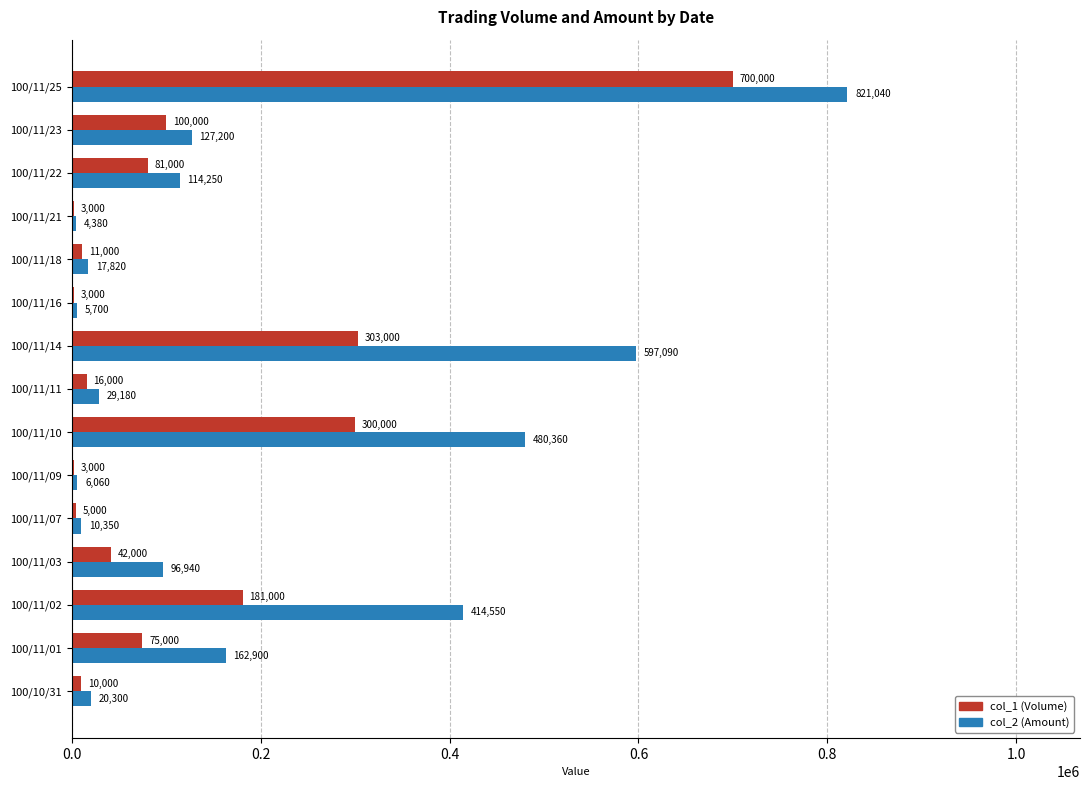

Is it true that col_2 (Amount) equals 10350 at 100/11/07?

True